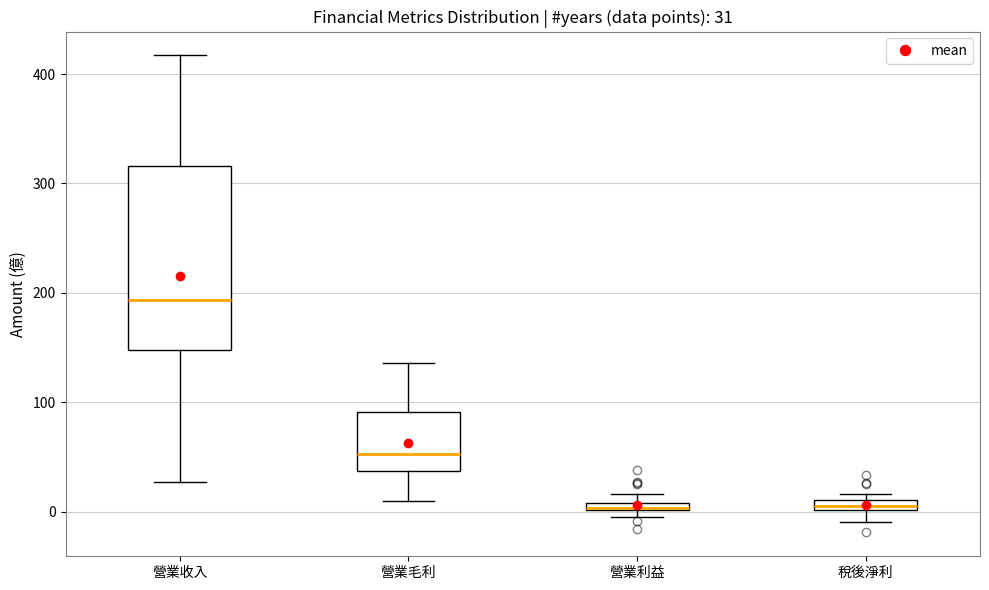

Which box is the tallest, from its lower edge to its upper edge?

營業收入